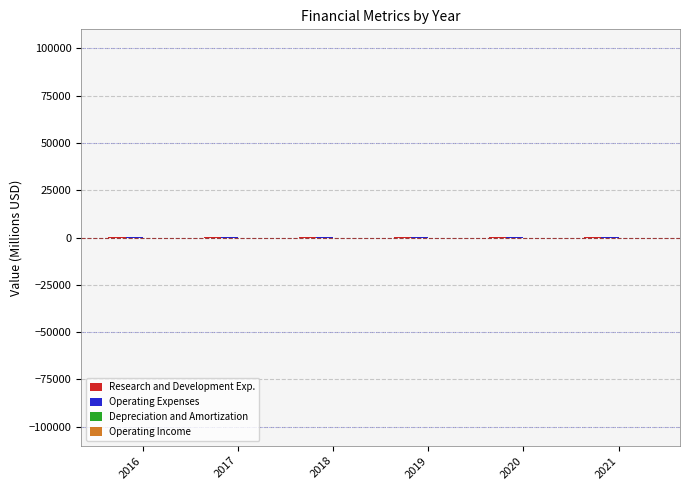

How many groups of bars are there?

6